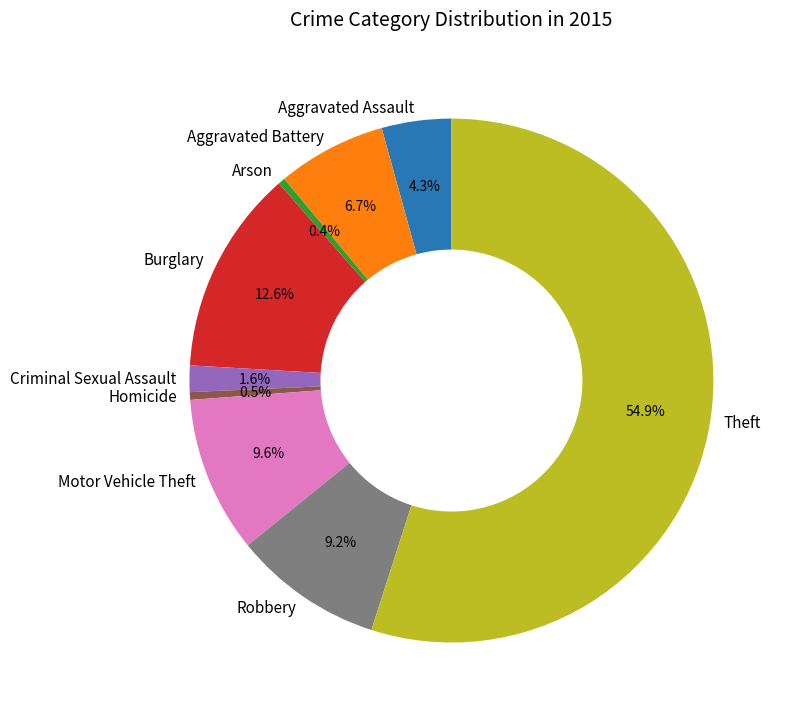

To the nearest percent, what is the difference between the largest and smallest slice percentages?

55%